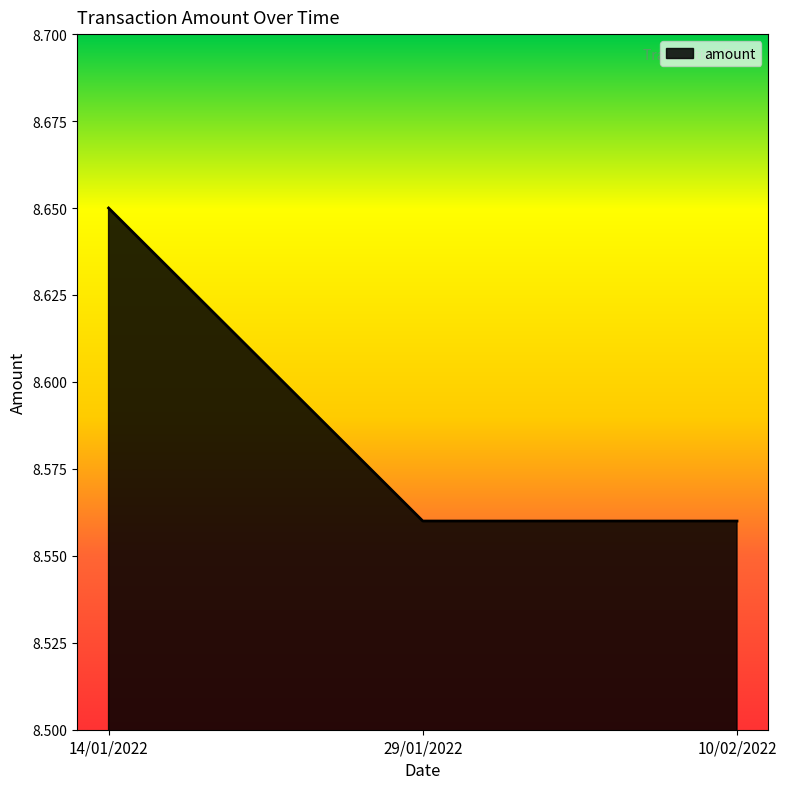

What is the ratio of the value at 10/02/2022 to the value at 29/01/2022?

1.0